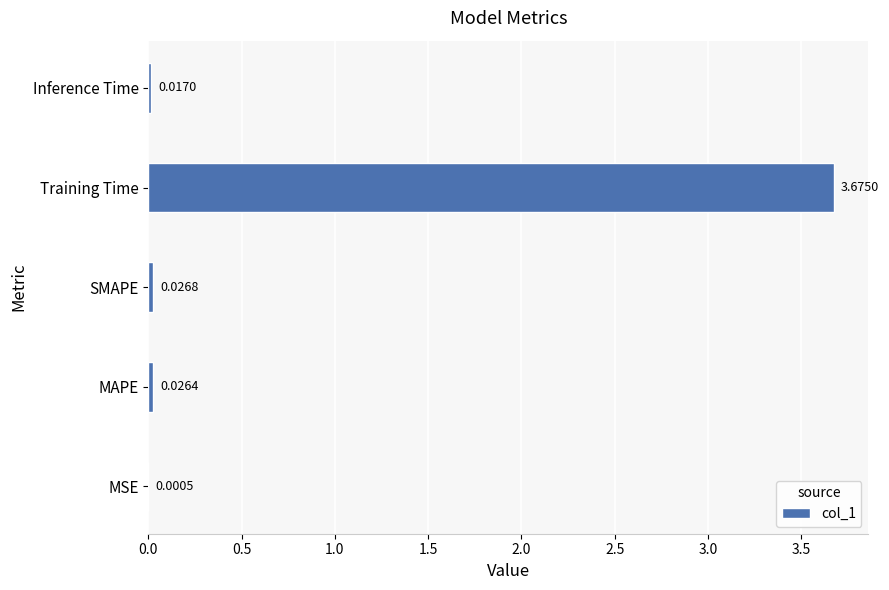

Where is the data nearest to the value 1?

SMAPE